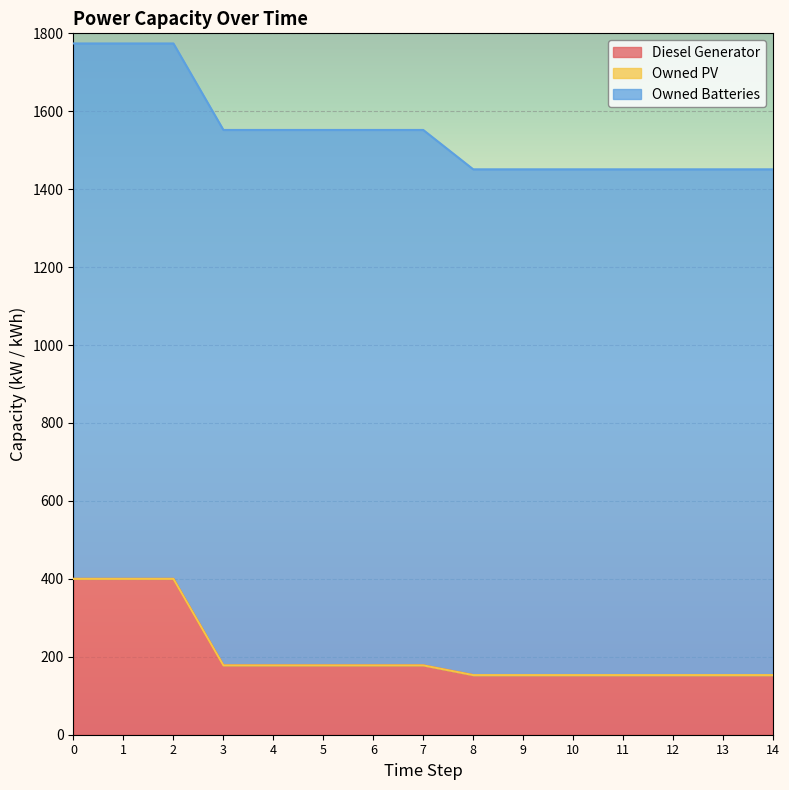

True or false: Owned Batteries has more than 0 points higher than both neighbors.

False